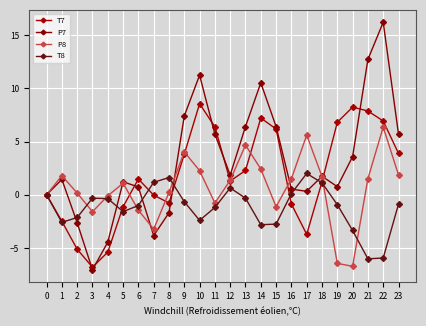

Count the number of data series in this chart.

4